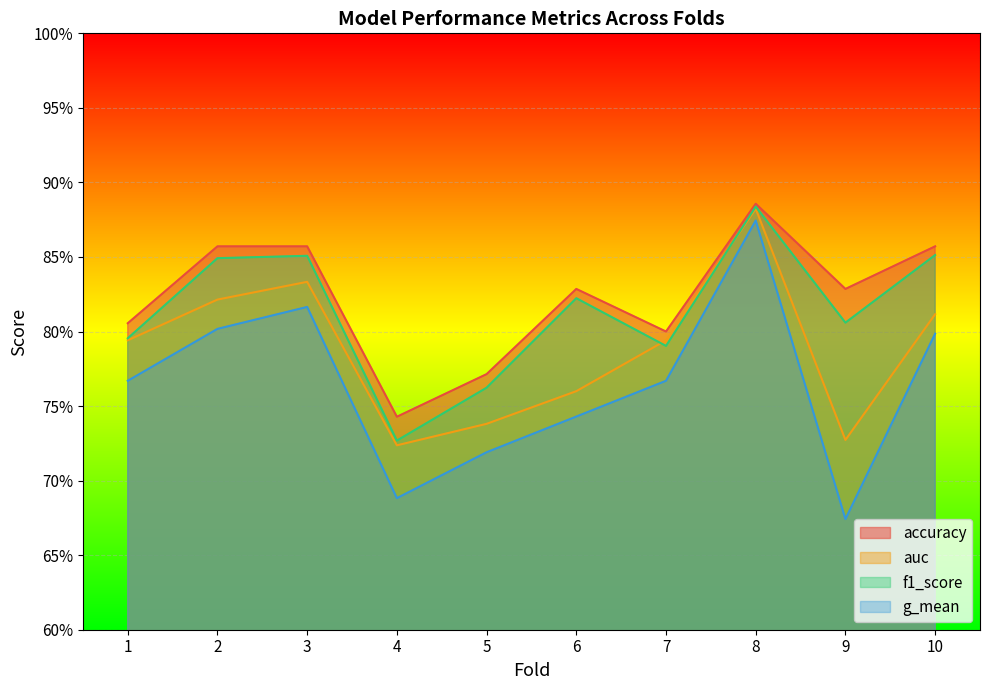

What is the highest value of the g_mean series?

0.9